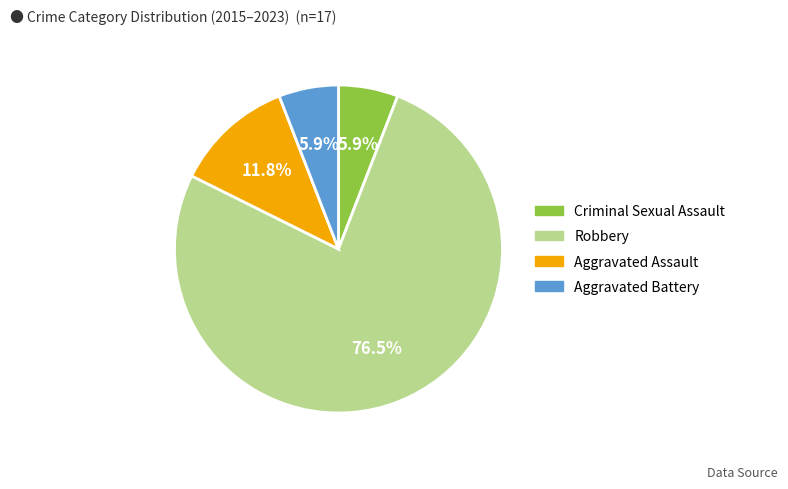

Between Criminal Sexual Assault and Robbery, which is larger?

Robbery